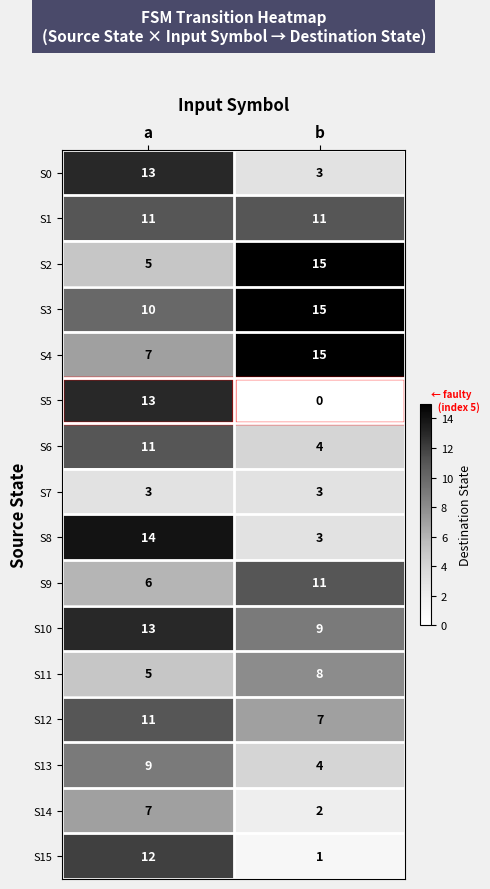

Which series has the largest total across all categories?

S3